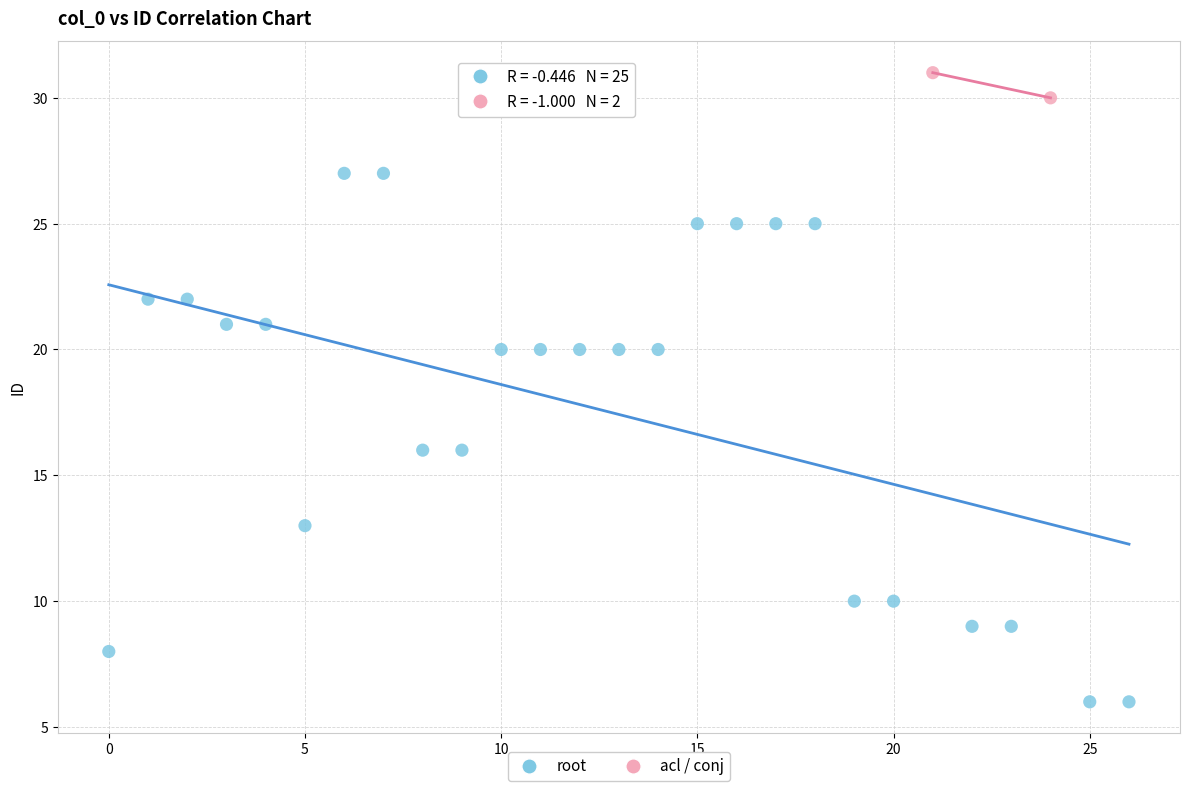

Which series contains the lowest Y value?

root